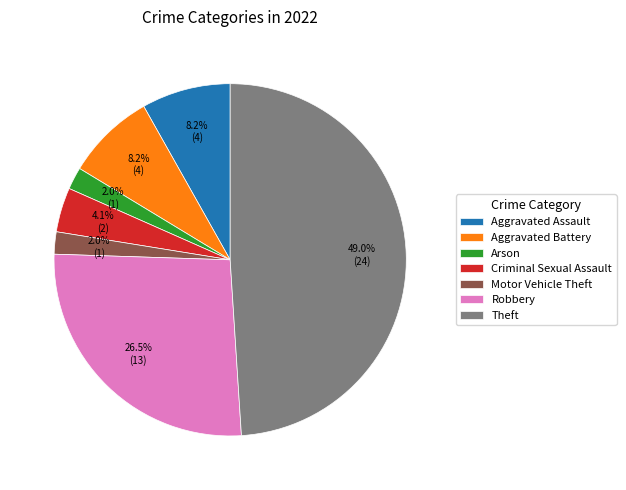

Does Aggravated Assault account for over 50% of the chart?

No